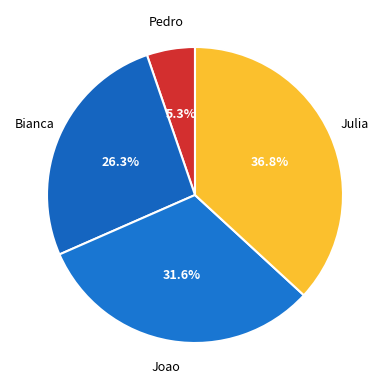

How many segments does this pie chart have?

4